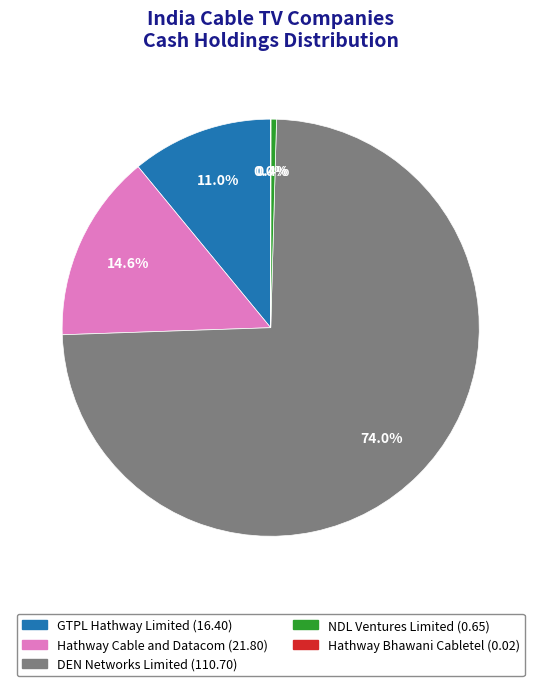

Between GTPL Hathway Limited and DEN Networks Limited, which is larger?

DEN Networks Limited